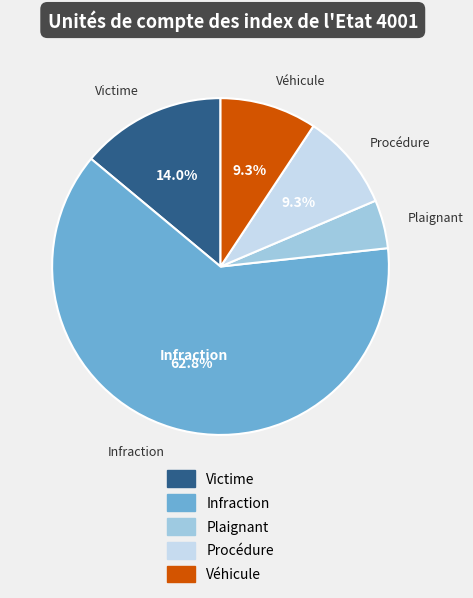

Is there any slice that represents more than half of the pie?

Yes